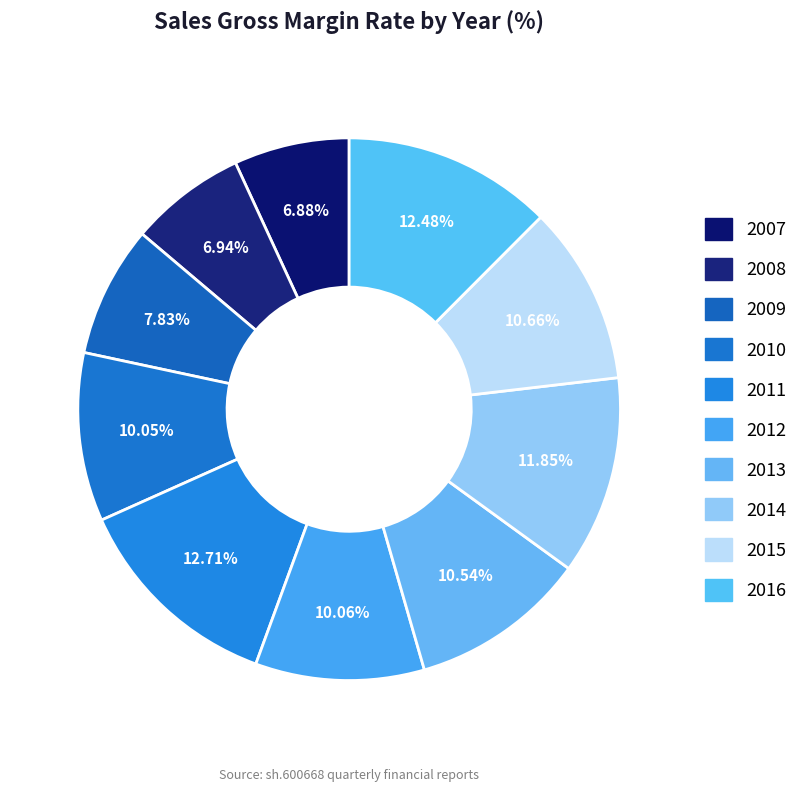

How much of the chart is everything except 2013?

89.5%